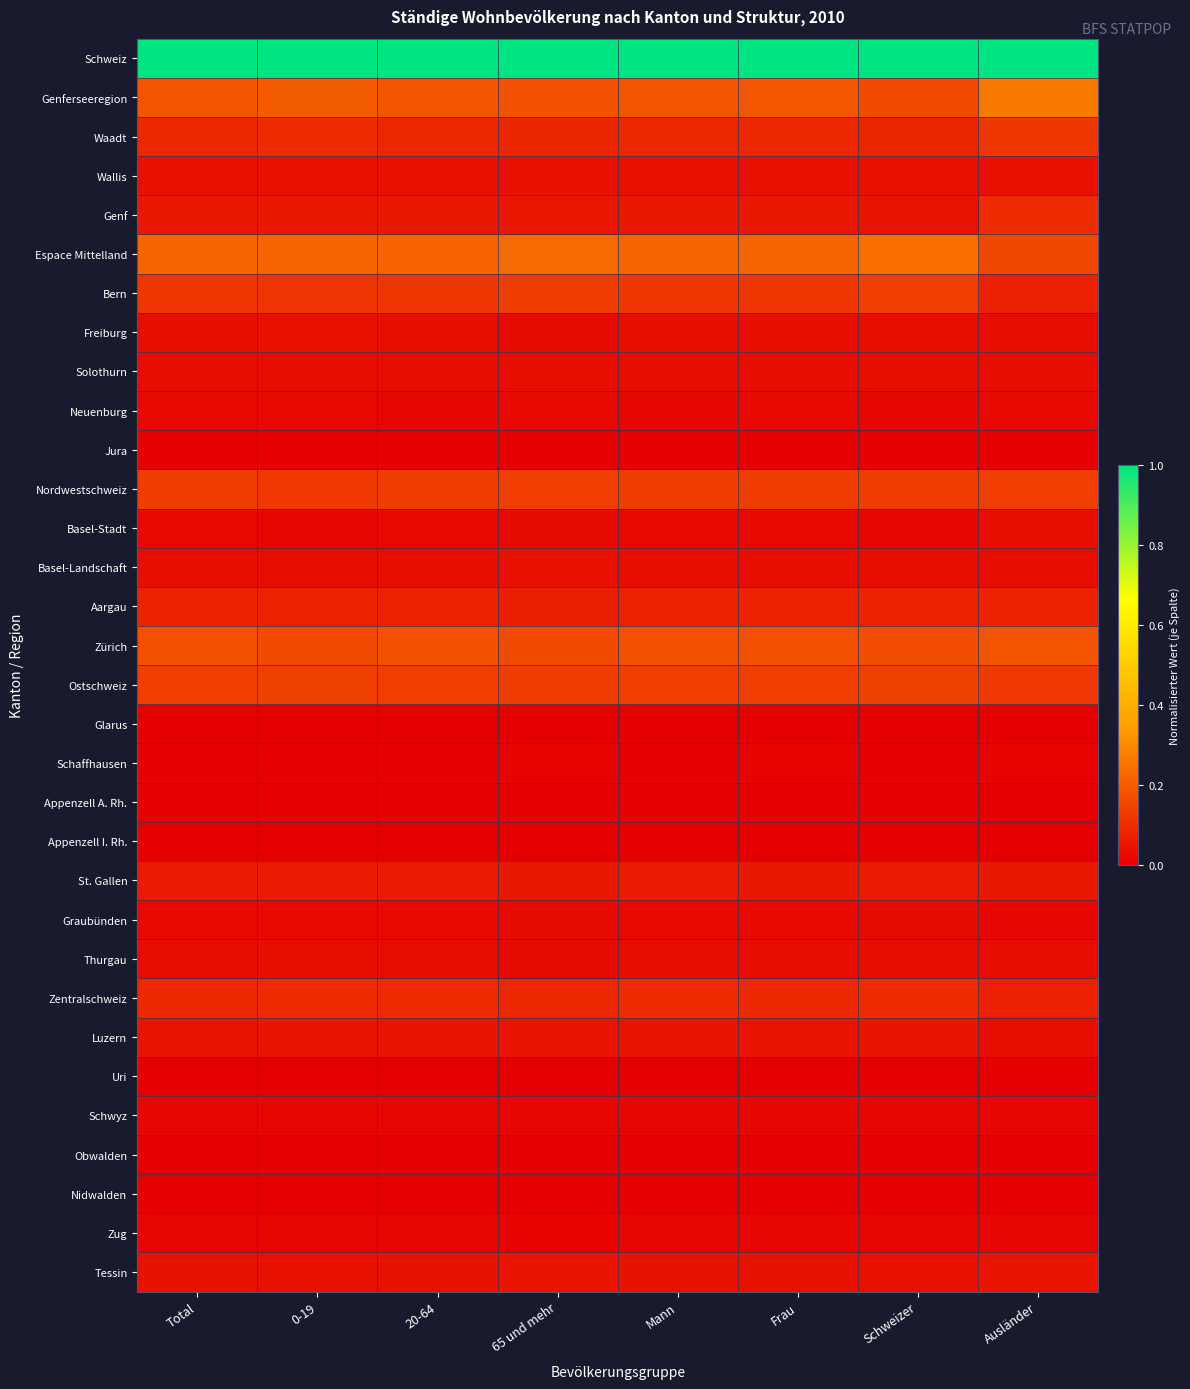

Reading right to left, list all the values displayed in this chart.

Schweiz: Ausländer=1.0	Schweizer=1.0	Frau=1.0	Mann=1.0	65 und mehr=1.0	20-64=1.0	0-19=1.0	Total=1.0
Genferseeregion: Ausländer=0.3	Schweizer=0.2	Frau=0.2	Mann=0.2	65 und mehr=0.2	20-64=0.2	0-19=0.2	Total=0.2
Waadt: Ausländer=0.1	Schweizer=0.1	Frau=0.1	Mann=0.1	65 und mehr=0.1	20-64=0.1	0-19=0.1	Total=0.1
Wallis: Ausländer=0.0	Schweizer=0.0	Frau=0.0	Mann=0.0	65 und mehr=0.0	20-64=0.0	0-19=0.0	Total=0.0
Genf: Ausländer=0.1	Schweizer=0.0	Frau=0.1	Mann=0.1	65 und mehr=0.1	20-64=0.1	0-19=0.1	Total=0.1
Espace Mittelland: Ausländer=0.2	Schweizer=0.2	Frau=0.2	Mann=0.2	65 und mehr=0.2	20-64=0.2	0-19=0.2	Total=0.2
Bern: Ausländer=0.1	Schweizer=0.1	Frau=0.1	Mann=0.1	65 und mehr=0.1	20-64=0.1	0-19=0.1	Total=0.1
Freiburg: Ausländer=0.0	Schweizer=0.0	Frau=0.0	Mann=0.0	65 und mehr=0.0	20-64=0.0	0-19=0.0	Total=0.0
Solothurn: Ausländer=0.0	Schweizer=0.0	Frau=0.0	Mann=0.0	65 und mehr=0.0	20-64=0.0	0-19=0.0	Total=0.0
Neuenburg: Ausländer=0.0	Schweizer=0.0	Frau=0.0	Mann=0.0	65 und mehr=0.0	20-64=0.0	0-19=0.0	Total=0.0
Jura: Ausländer=0.0	Schweizer=0.0	Frau=0.0	Mann=0.0	65 und mehr=0.0	20-64=0.0	0-19=0.0	Total=0.0
Nordwestschweiz: Ausländer=0.1	Schweizer=0.1	Frau=0.1	Mann=0.1	65 und mehr=0.1	20-64=0.1	0-19=0.1	Total=0.1
Basel-Stadt: Ausländer=0.0	Schweizer=0.0	Frau=0.0	Mann=0.0	65 und mehr=0.0	20-64=0.0	0-19=0.0	Total=0.0
Basel-Landschaft: Ausländer=0.0	Schweizer=0.0	Frau=0.0	Mann=0.0	65 und mehr=0.0	20-64=0.0	0-19=0.0	Total=0.0
Aargau: Ausländer=0.1	Schweizer=0.1	Frau=0.1	Mann=0.1	65 und mehr=0.1	20-64=0.1	0-19=0.1	Total=0.1
Zürich: Ausländer=0.2	Schweizer=0.2	Frau=0.2	Mann=0.2	65 und mehr=0.2	20-64=0.2	0-19=0.2	Total=0.2
Ostschweiz: Ausländer=0.1	Schweizer=0.1	Frau=0.1	Mann=0.1	65 und mehr=0.1	20-64=0.1	0-19=0.1	Total=0.1
Glarus: Ausländer=0.0	Schweizer=0.0	Frau=0.0	Mann=0.0	65 und mehr=0.0	20-64=0.0	0-19=0.0	Total=0.0
Schaffhausen: Ausländer=0.0	Schweizer=0.0	Frau=0.0	Mann=0.0	65 und mehr=0.0	20-64=0.0	0-19=0.0	Total=0.0
Appenzell A. Rh.: Ausländer=0.0	Schweizer=0.0	Frau=0.0	Mann=0.0	65 und mehr=0.0	20-64=0.0	0-19=0.0	Total=0.0
Appenzell I. Rh.: Ausländer=0.0	Schweizer=0.0	Frau=0.0	Mann=0.0	65 und mehr=0.0	20-64=0.0	0-19=0.0	Total=0.0
St. Gallen: Ausländer=0.1	Schweizer=0.1	Frau=0.1	Mann=0.1	65 und mehr=0.1	20-64=0.1	0-19=0.1	Total=0.1
Graubünden: Ausländer=0.0	Schweizer=0.0	Frau=0.0	Mann=0.0	65 und mehr=0.0	20-64=0.0	0-19=0.0	Total=0.0
Thurgau: Ausländer=0.0	Schweizer=0.0	Frau=0.0	Mann=0.0	65 und mehr=0.0	20-64=0.0	0-19=0.0	Total=0.0
Zentralschweiz: Ausländer=0.1	Schweizer=0.1	Frau=0.1	Mann=0.1	65 und mehr=0.1	20-64=0.1	0-19=0.1	Total=0.1
Luzern: Ausländer=0.0	Schweizer=0.0	Frau=0.0	Mann=0.0	65 und mehr=0.0	20-64=0.0	0-19=0.0	Total=0.0
Uri: Ausländer=0.0	Schweizer=0.0	Frau=0.0	Mann=0.0	65 und mehr=0.0	20-64=0.0	0-19=0.0	Total=0.0
Schwyz: Ausländer=0.0	Schweizer=0.0	Frau=0.0	Mann=0.0	65 und mehr=0.0	20-64=0.0	0-19=0.0	Total=0.0
Obwalden: Ausländer=0.0	Schweizer=0.0	Frau=0.0	Mann=0.0	65 und mehr=0.0	20-64=0.0	0-19=0.0	Total=0.0
Nidwalden: Ausländer=0.0	Schweizer=0.0	Frau=0.0	Mann=0.0	65 und mehr=0.0	20-64=0.0	0-19=0.0	Total=0.0
Zug: Ausländer=0.0	Schweizer=0.0	Frau=0.0	Mann=0.0	65 und mehr=0.0	20-64=0.0	0-19=0.0	Total=0.0
Tessin: Ausländer=0.0	Schweizer=0.0	Frau=0.0	Mann=0.0	65 und mehr=0.0	20-64=0.0	0-19=0.0	Total=0.0